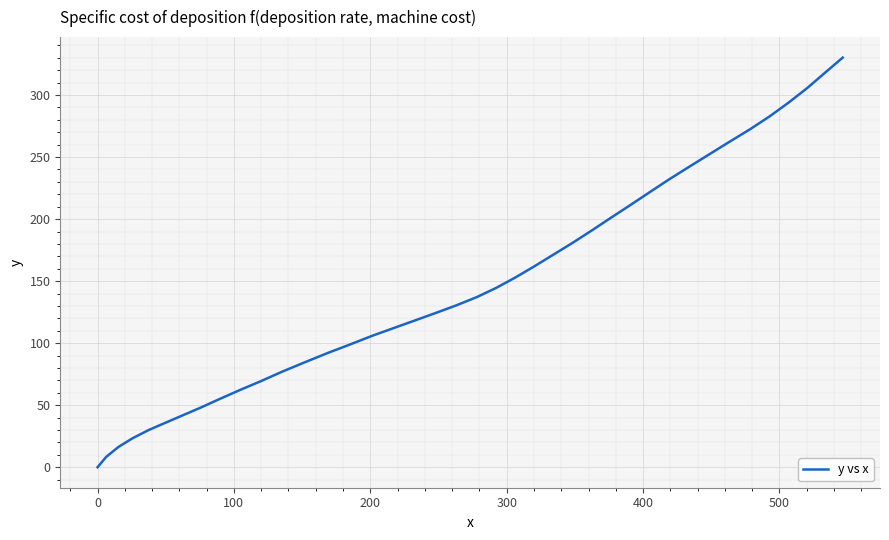

What is the maximum value shown in the chart?

330.2